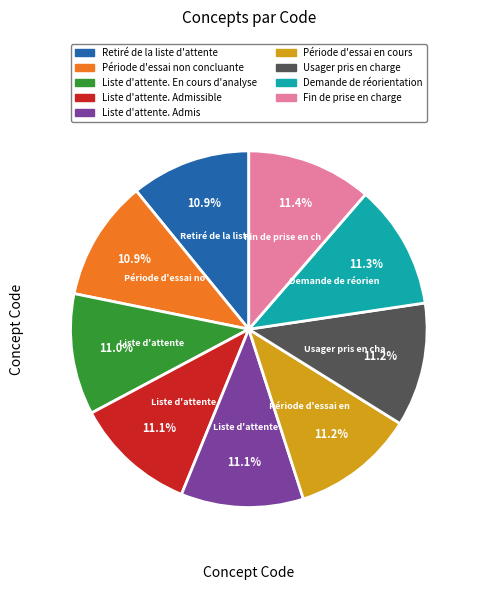

The Liste d'attente. Admis slice represents 11% of the pie. True or false?

True